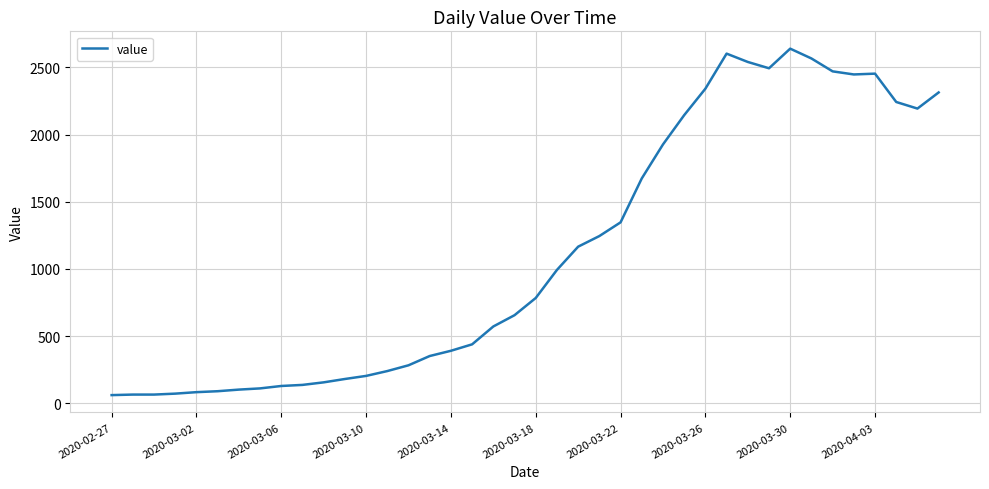

What is the greatest value displayed?

2640